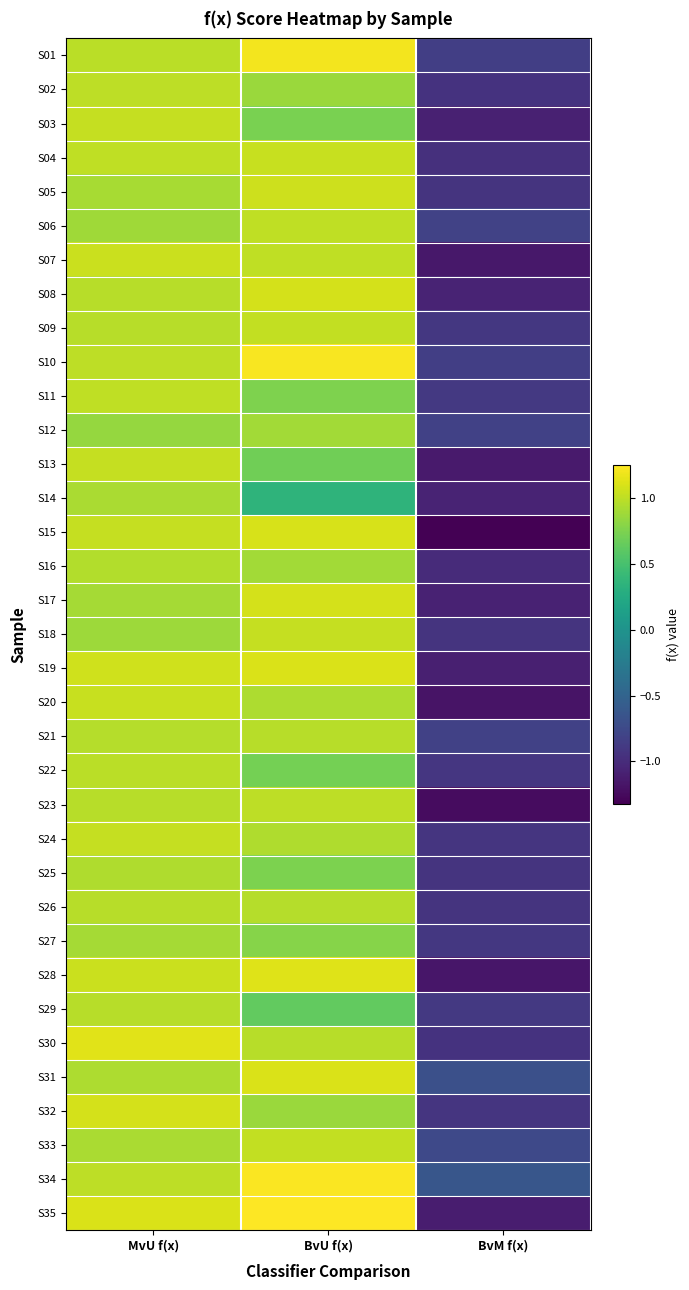

How many values in the S20 series are below 0?

1